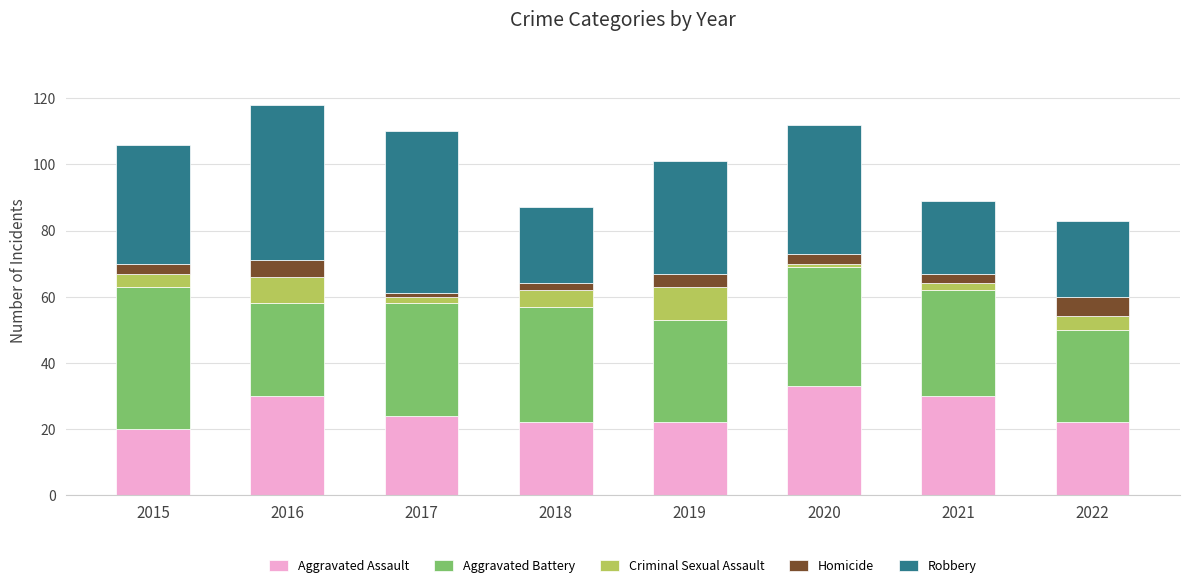

What is the maximum value for Aggravated Assault?

33